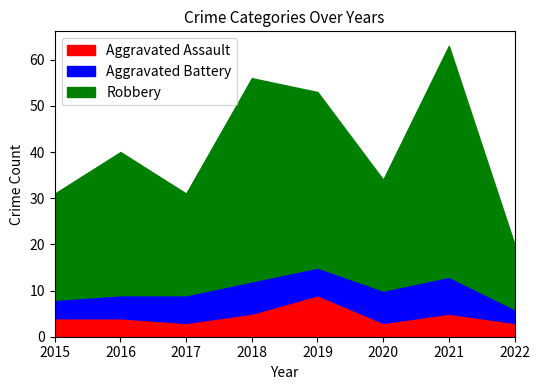

What is the highest value of the Aggravated Assault series?

9